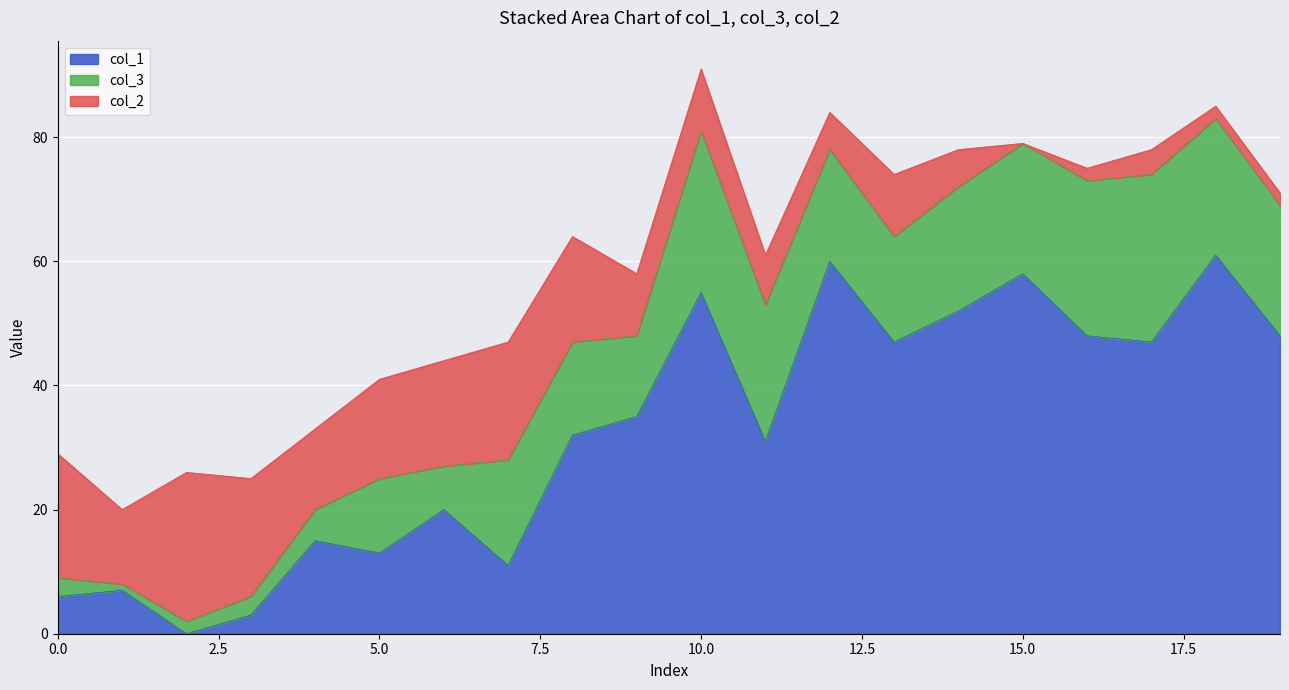

What is the value of the col_3 point at the 7th from the left?

7